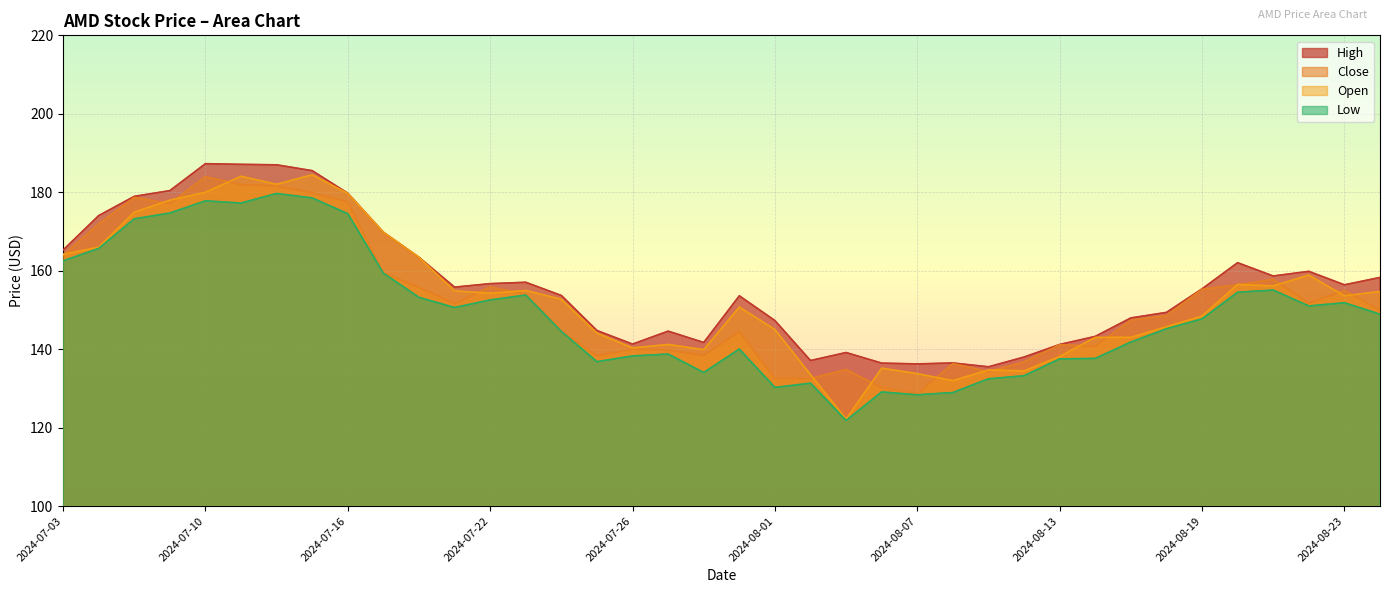

Where does the Close series first go above 151?

2024-07-03